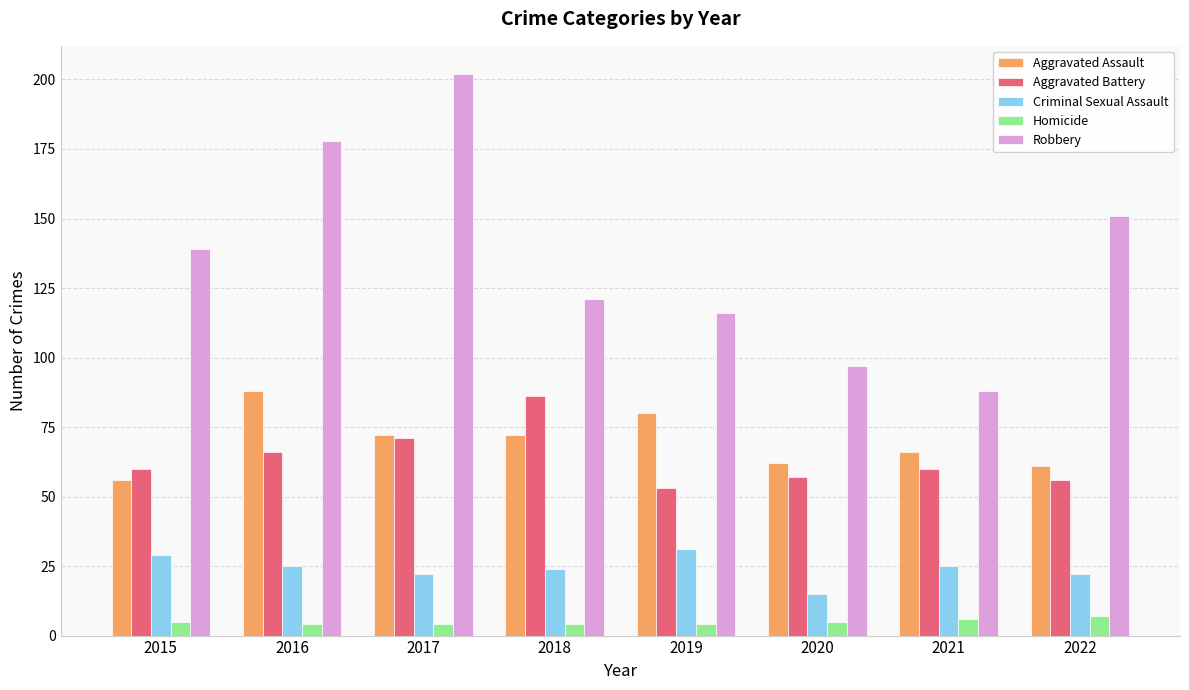

What is the sum of all Homicide values?

39